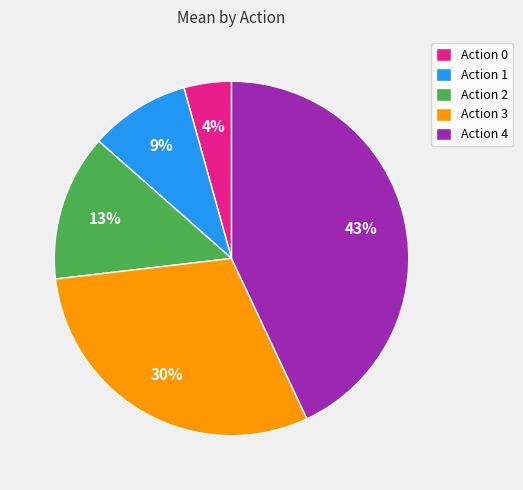

How many segments does this pie chart have?

5